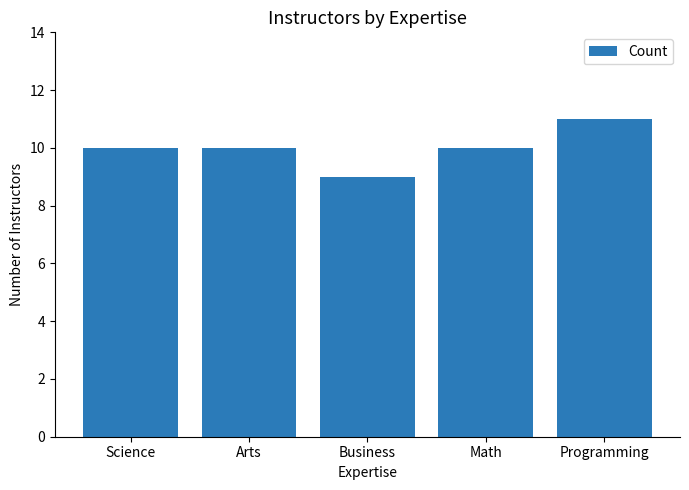

True or false: the data shows 11 at Programming.

True